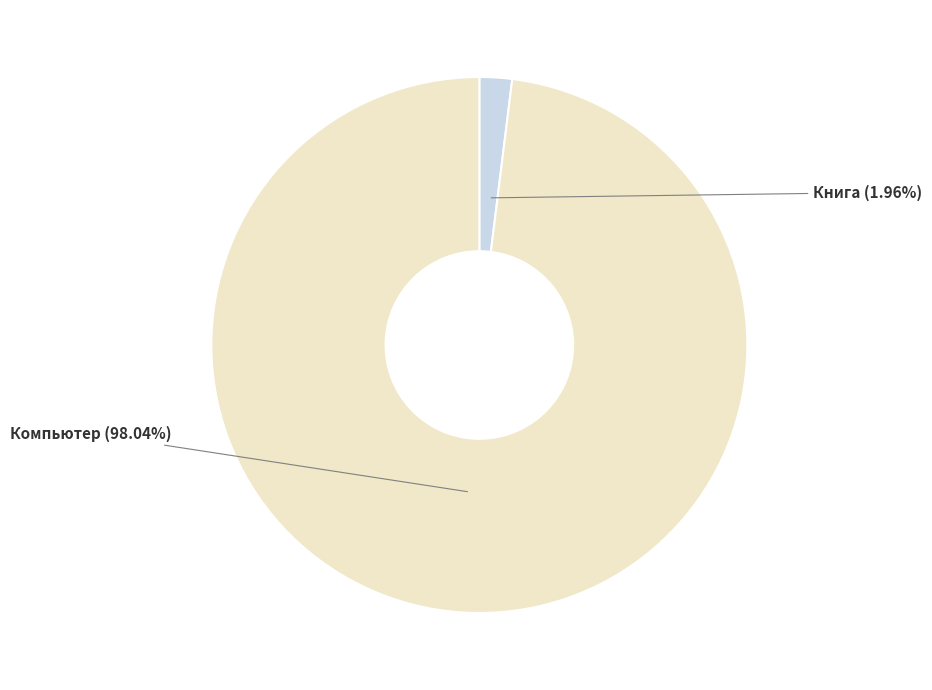

Which category has the biggest portion of the pie?

Компьютер